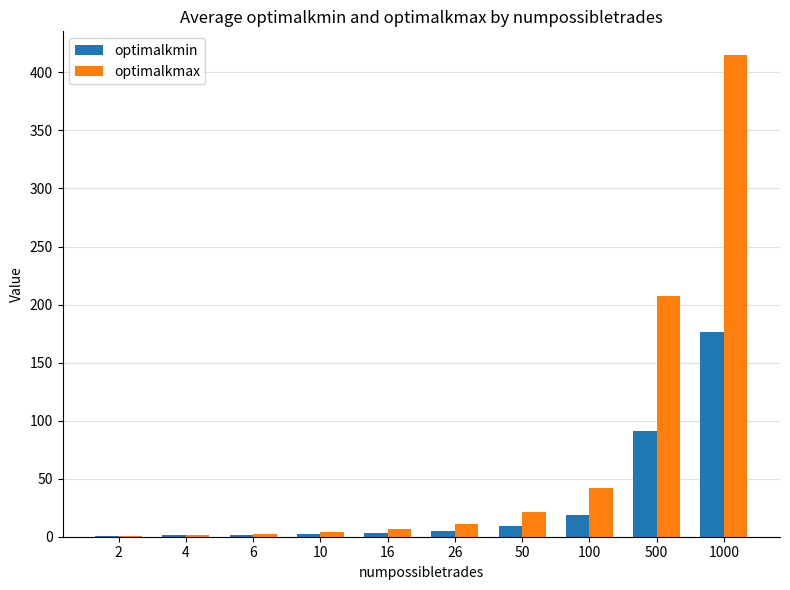

At which category is the sum across all series the highest?

1000